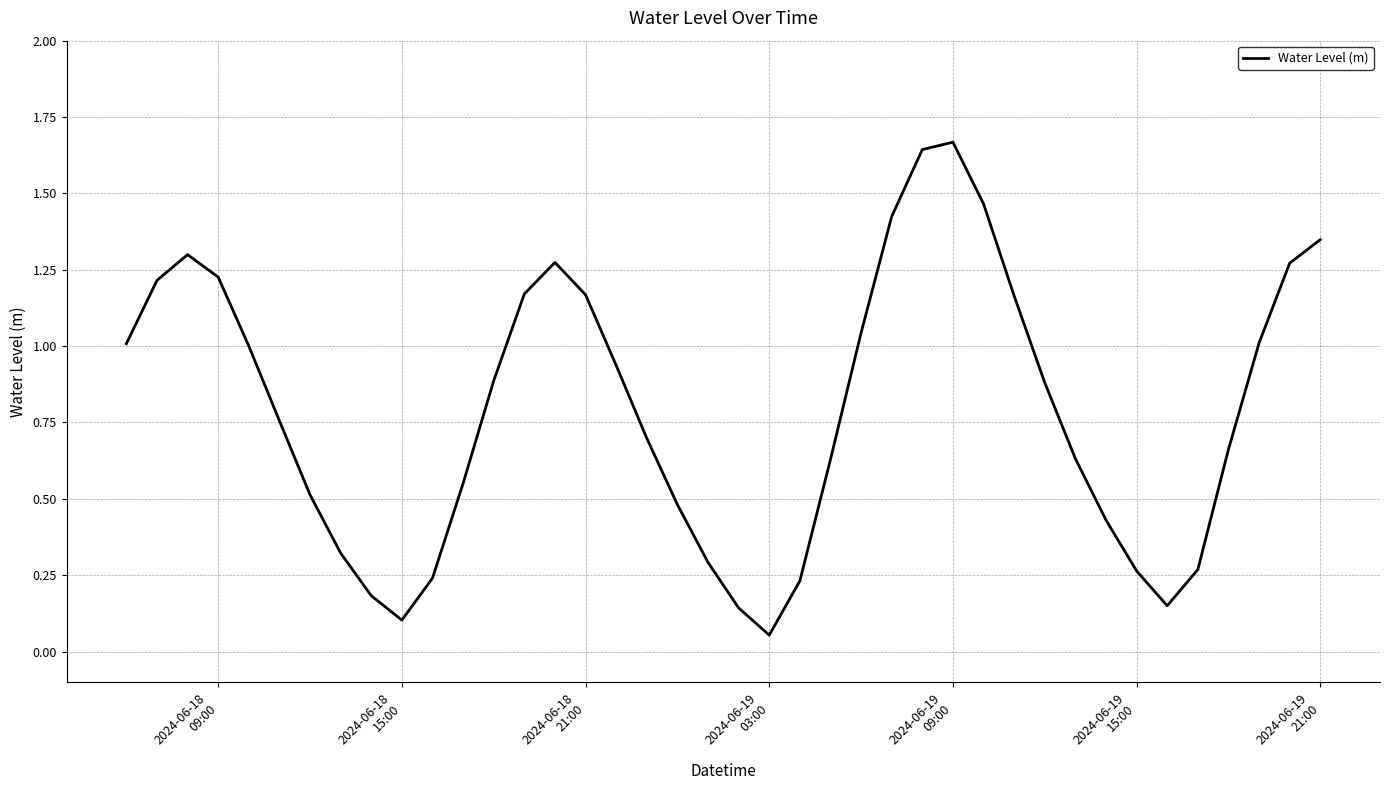

How many interior local peaks (higher than both neighbors) does the data have?

3